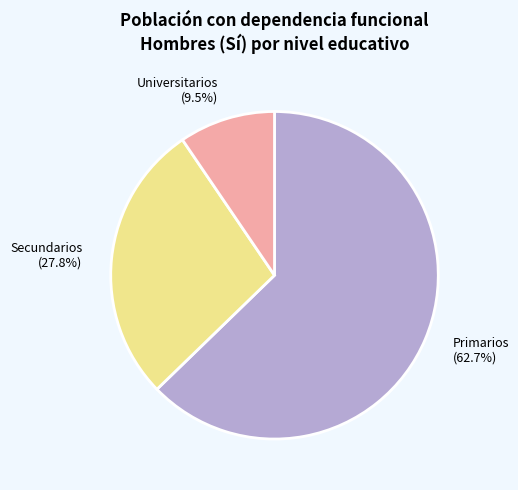

What is the smallest slice in the pie chart?

Universitarios